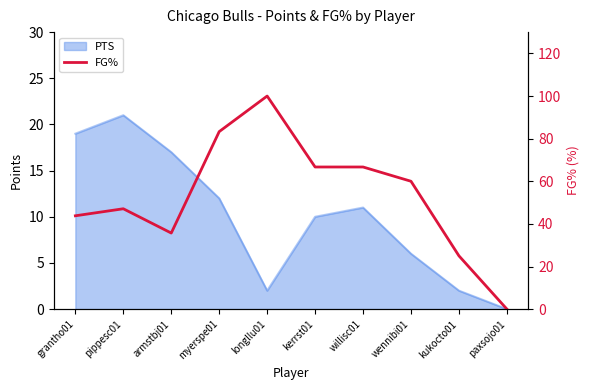

At which label is the value closest to 50?

pippesc01